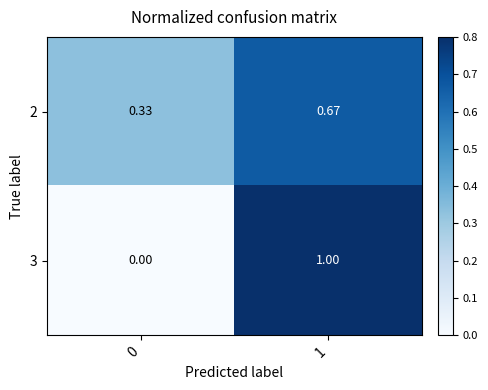

At which category is the sum across all series the highest?

1